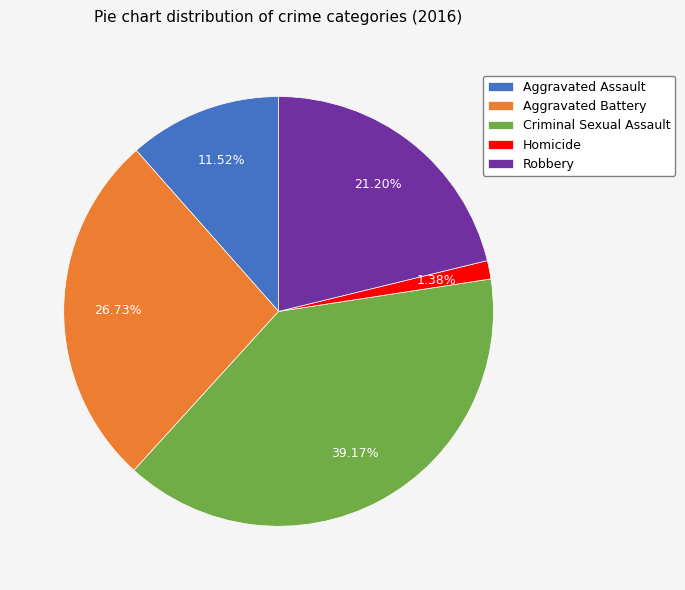

The Robbery slice represents 21% of the pie. True or false?

True